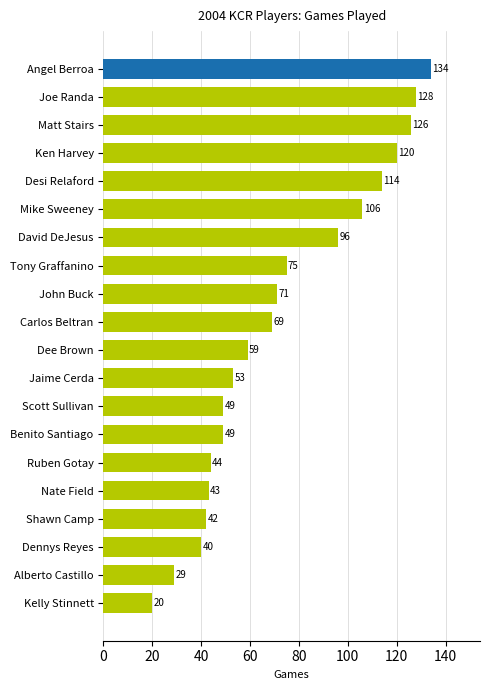

What is the approximate value at Kelly Stinnett?

20